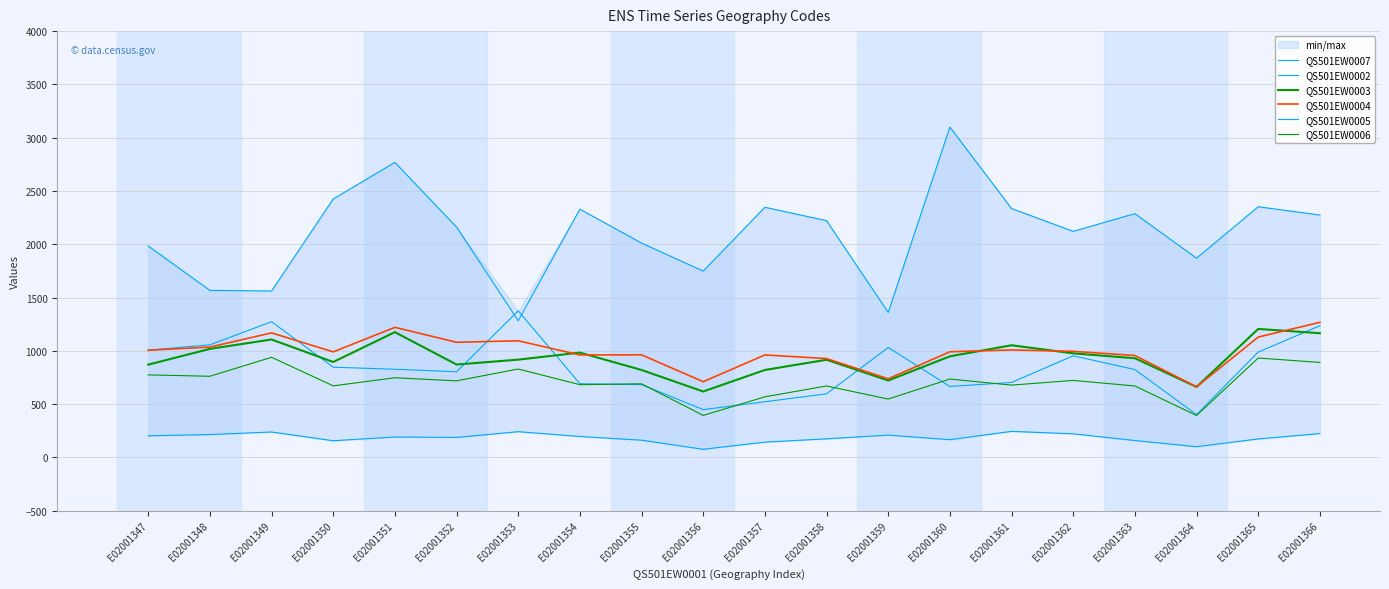

Where is the first local minimum for QS501EW0007?

E02001352